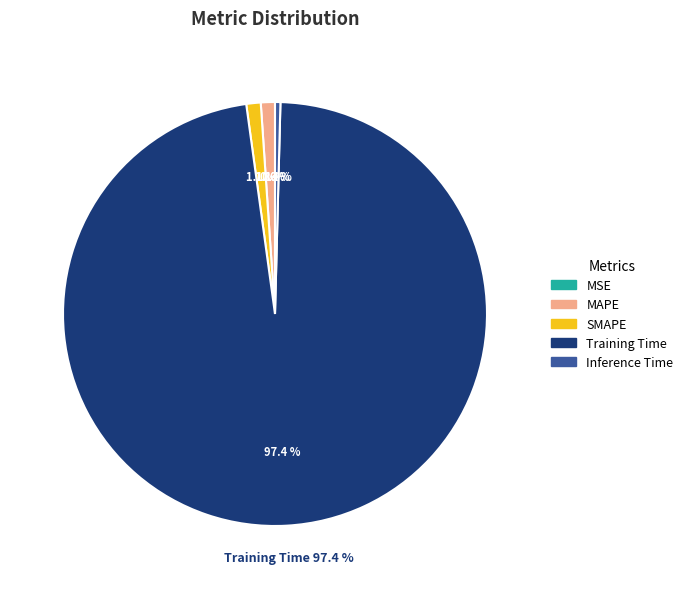

To the nearest percent, what is the difference between the largest and smallest slice percentages?

97%